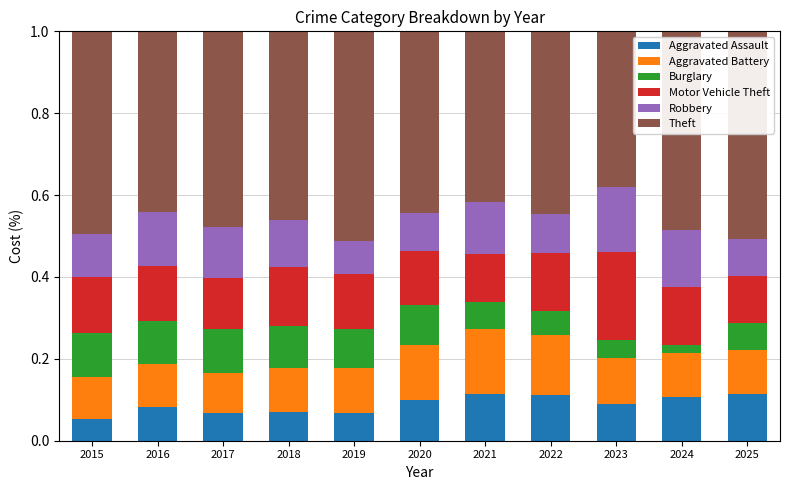

What are all the series names shown in the legend?

Aggravated Assault, Aggravated Battery, Burglary, Motor Vehicle Theft, Robbery, Theft